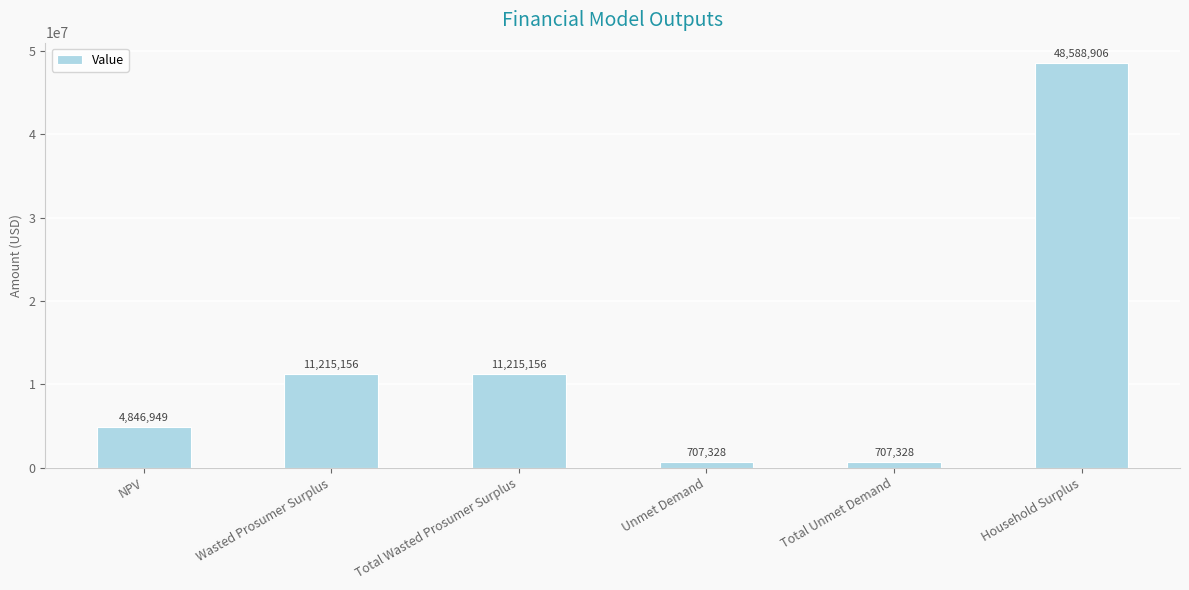

At which category does the chart reach its peak across all series?

Household Surplus